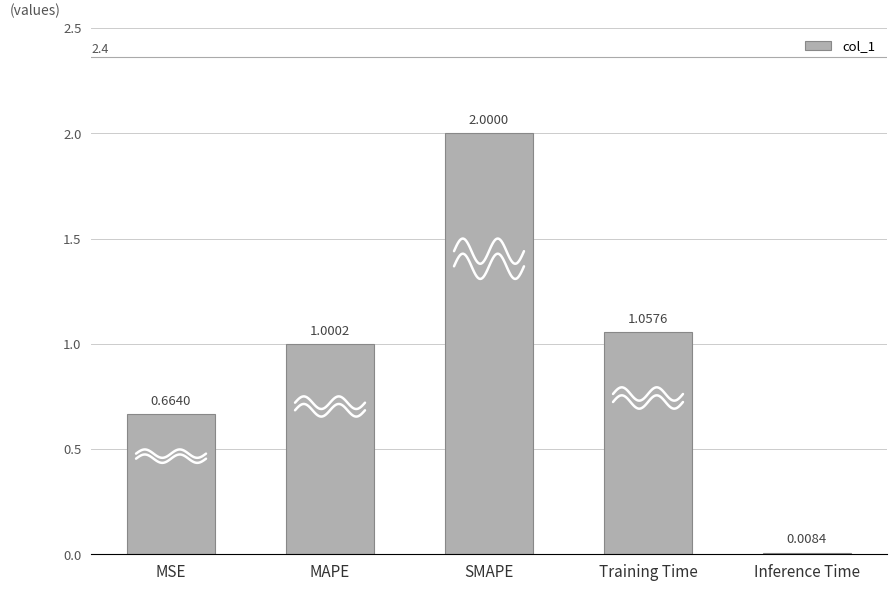

What is the ratio of the value at MSE to the value at MAPE?

0.7